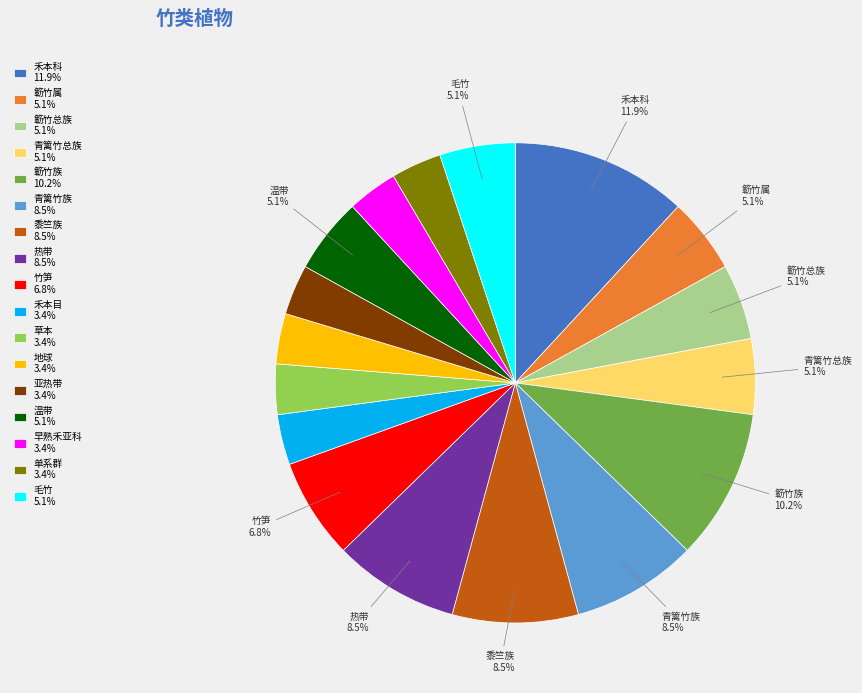

Does any single category account for the majority?

No